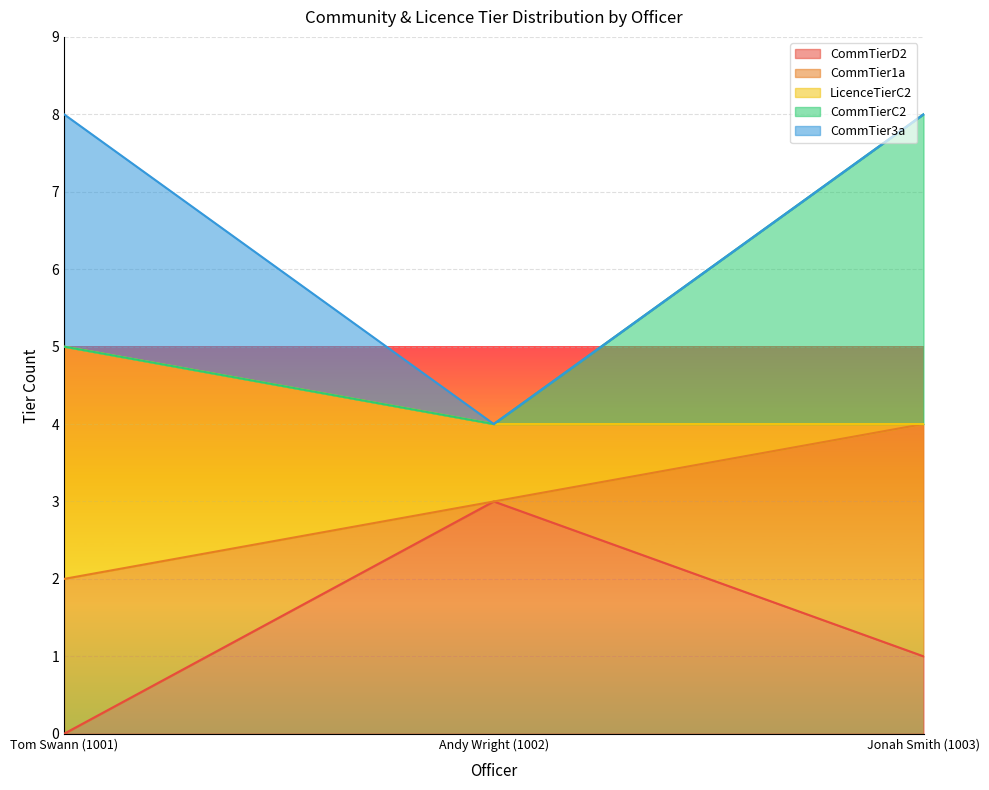

What is the total value across all series at Jonah Smith (1003)?

8